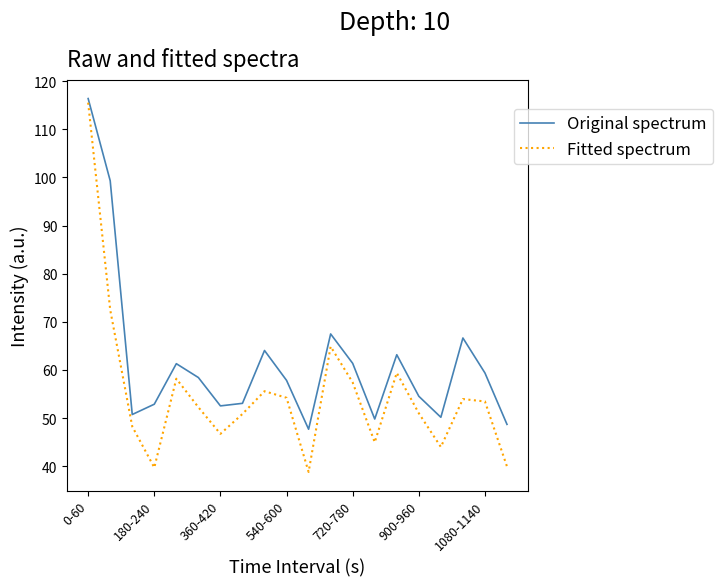

Is this an area chart (filled region under the line)?

No